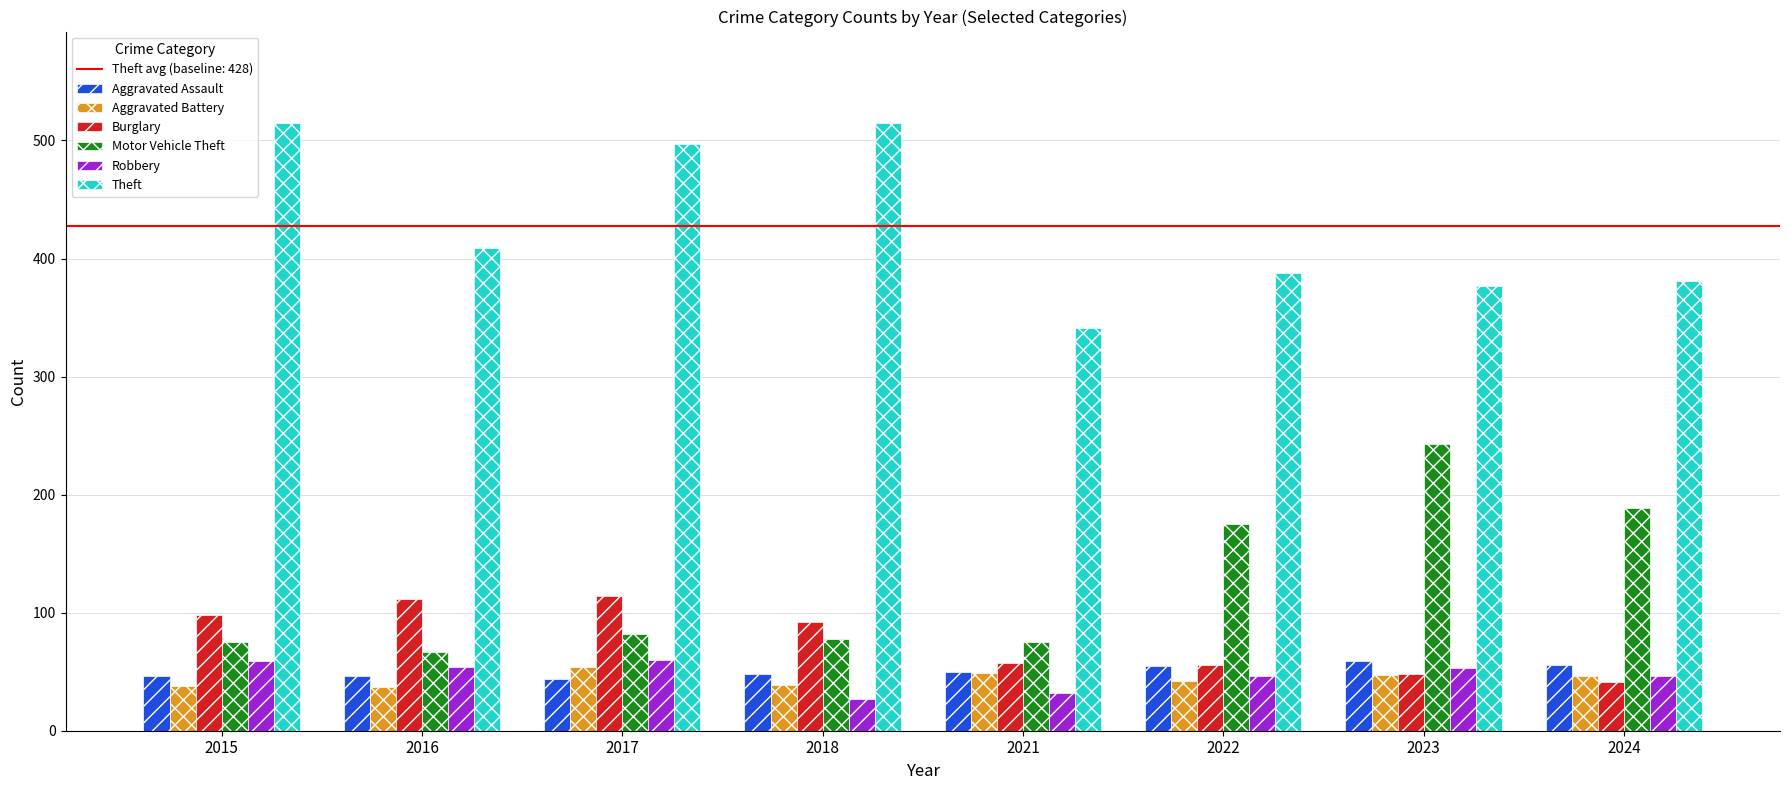

Is the value of Motor Vehicle Theft at 2022 greater than the value of Aggravated Assault at 2015?

Yes